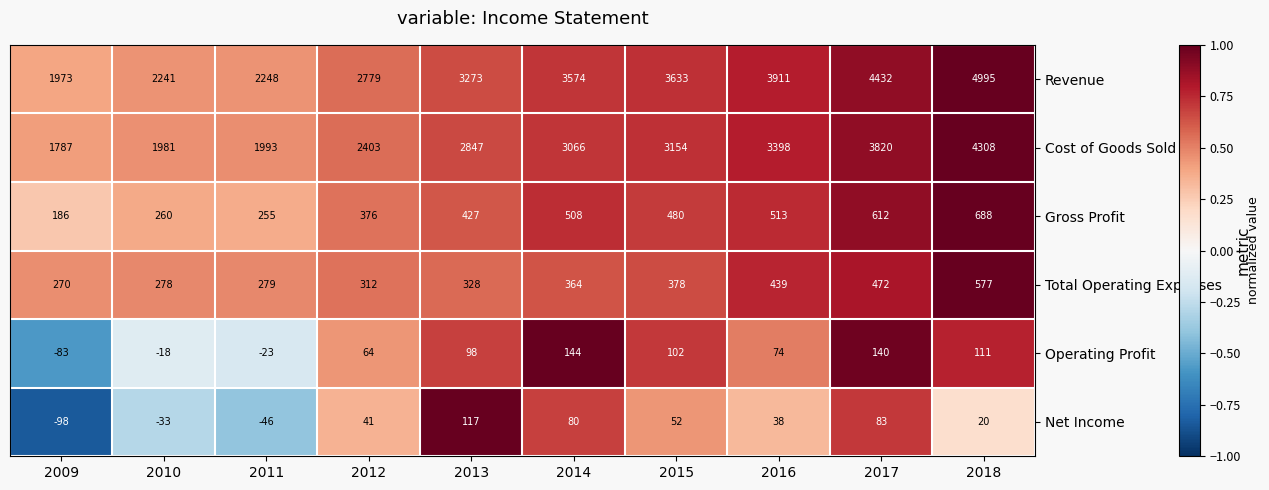

Which series has the widest spread of values?

Revenue